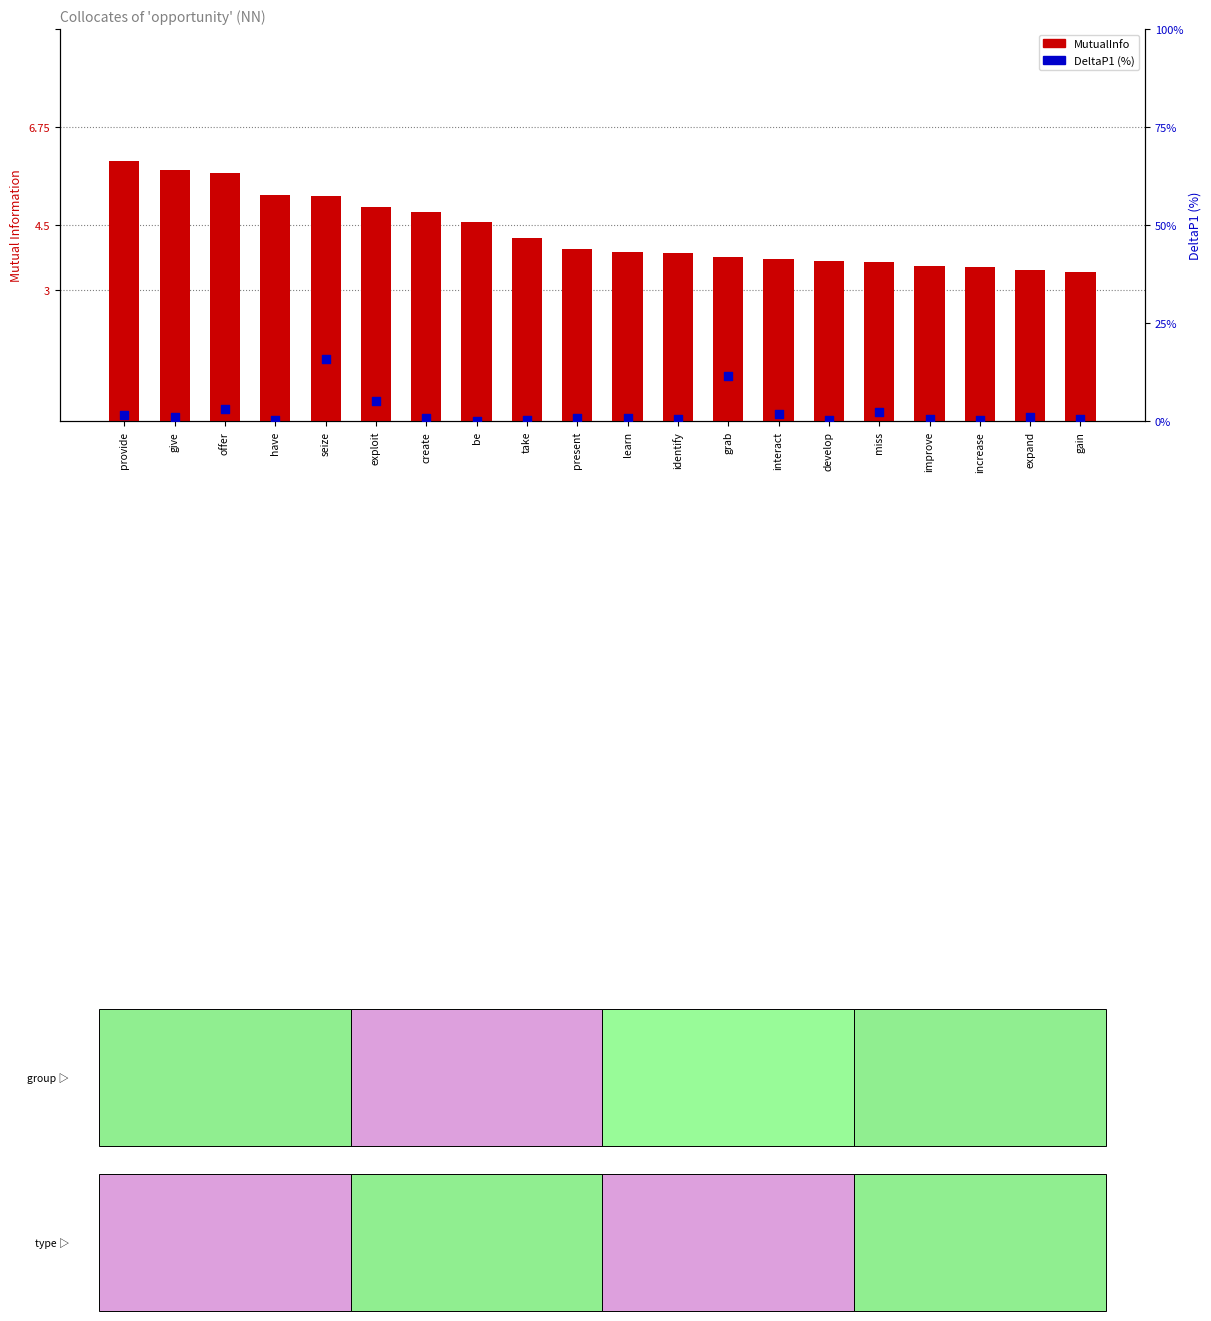

At which category is the sum across all series the highest?

seize